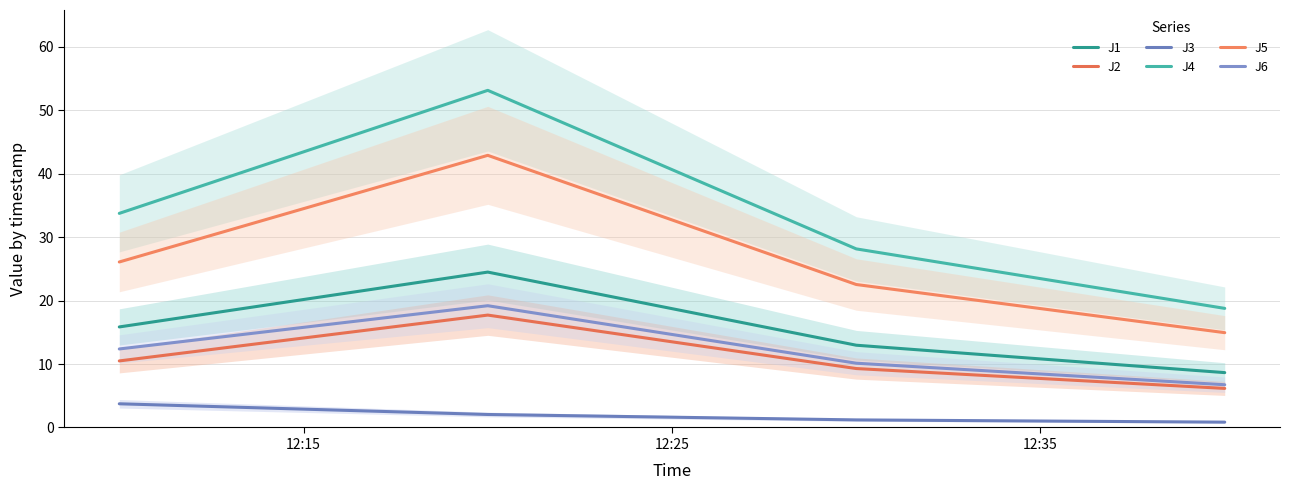

What is the minimum value shown in the chart?

0.8